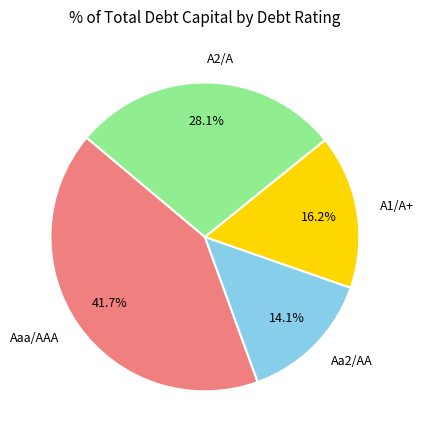

What is the ratio of the value at A2/A to the value at A1/A+?

1.7